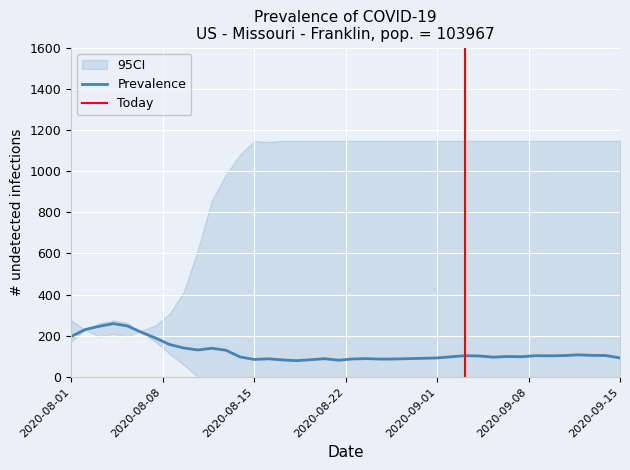

List the series in order of their peak value, highest first.

Y0, Y1, X0